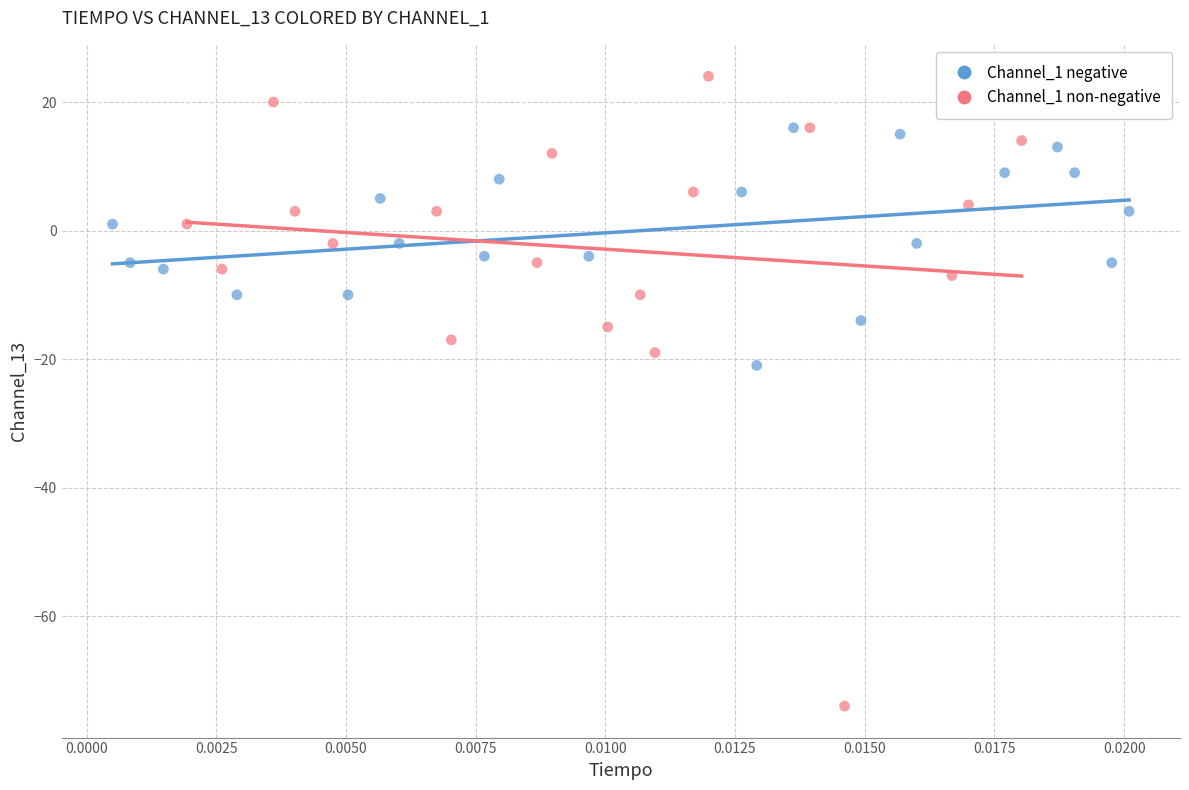

Which series has the widest spread of Y values?

Channel_1 non-negative